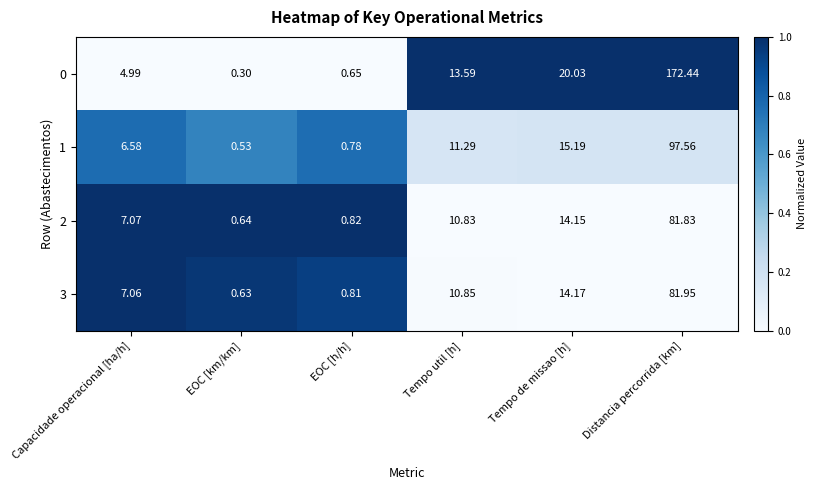

What is the total value across all series at Tempo util [h]?

46.6